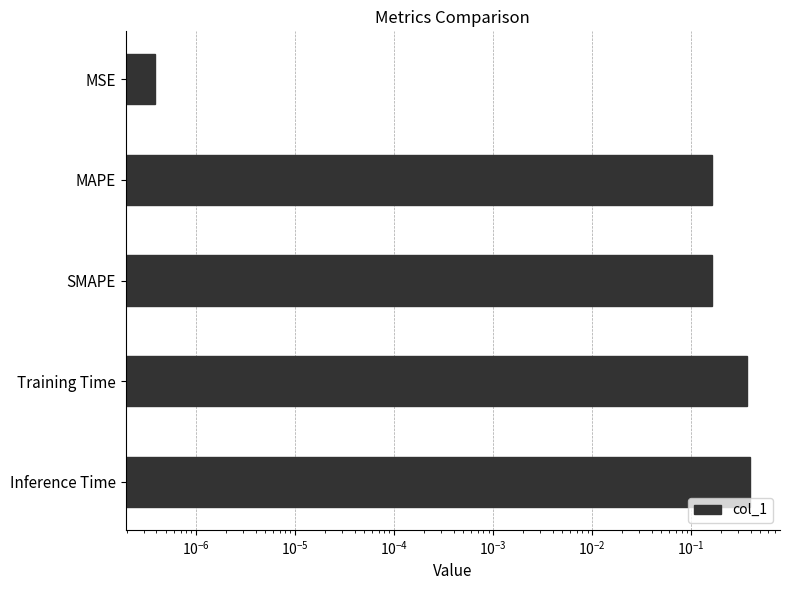

What is the value of the 2nd bar from the left?

0.2